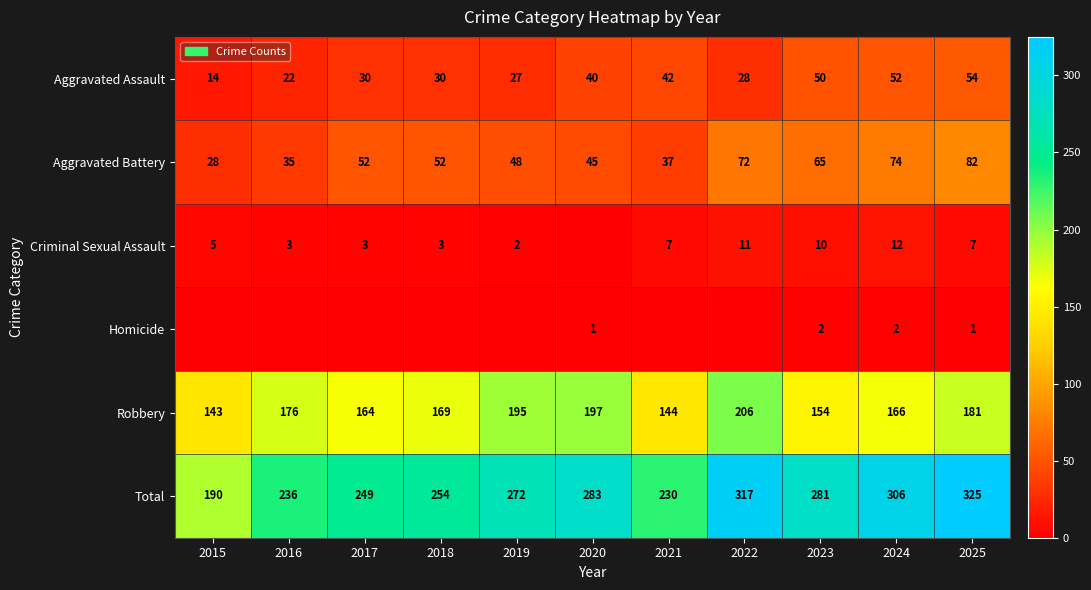

At which label is Robbery closest to 174?

2016